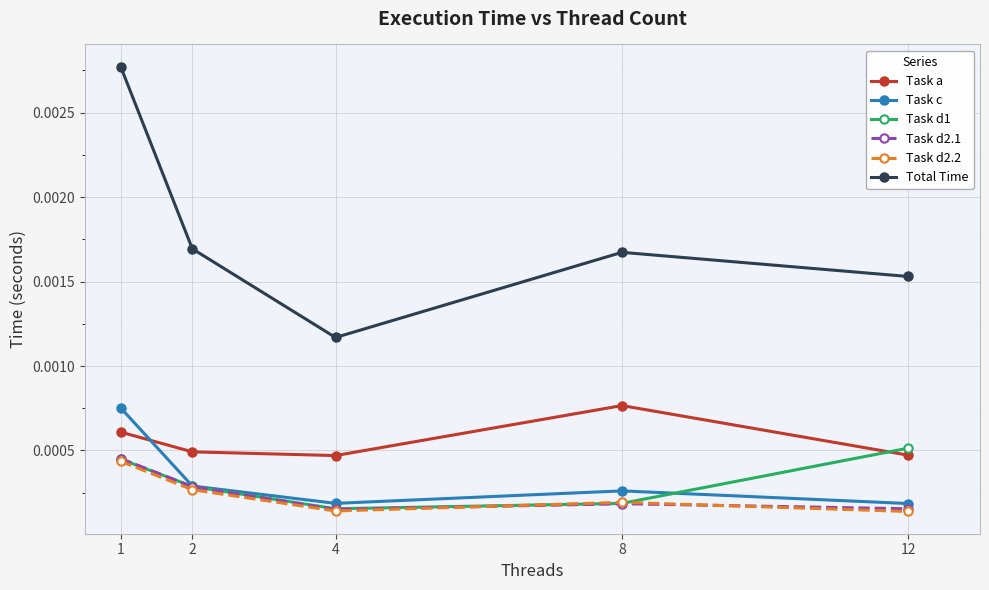

True or false: Total Time and Task a intersect in this chart.

False